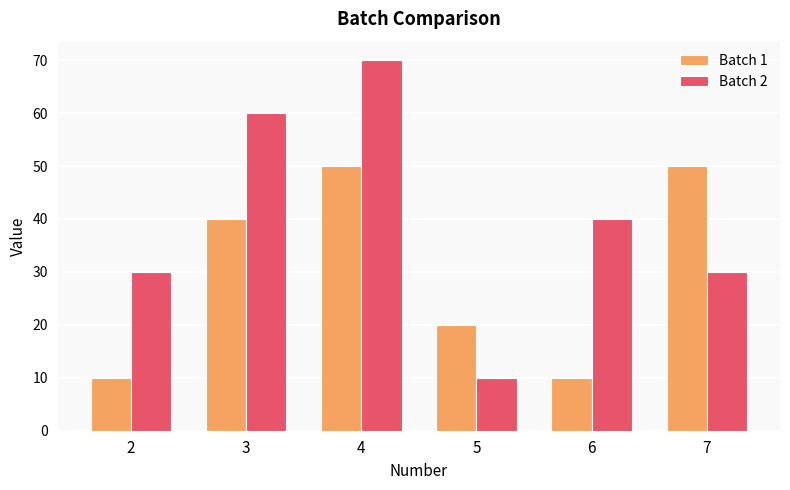

Read the Batch 2 value at 5.

10